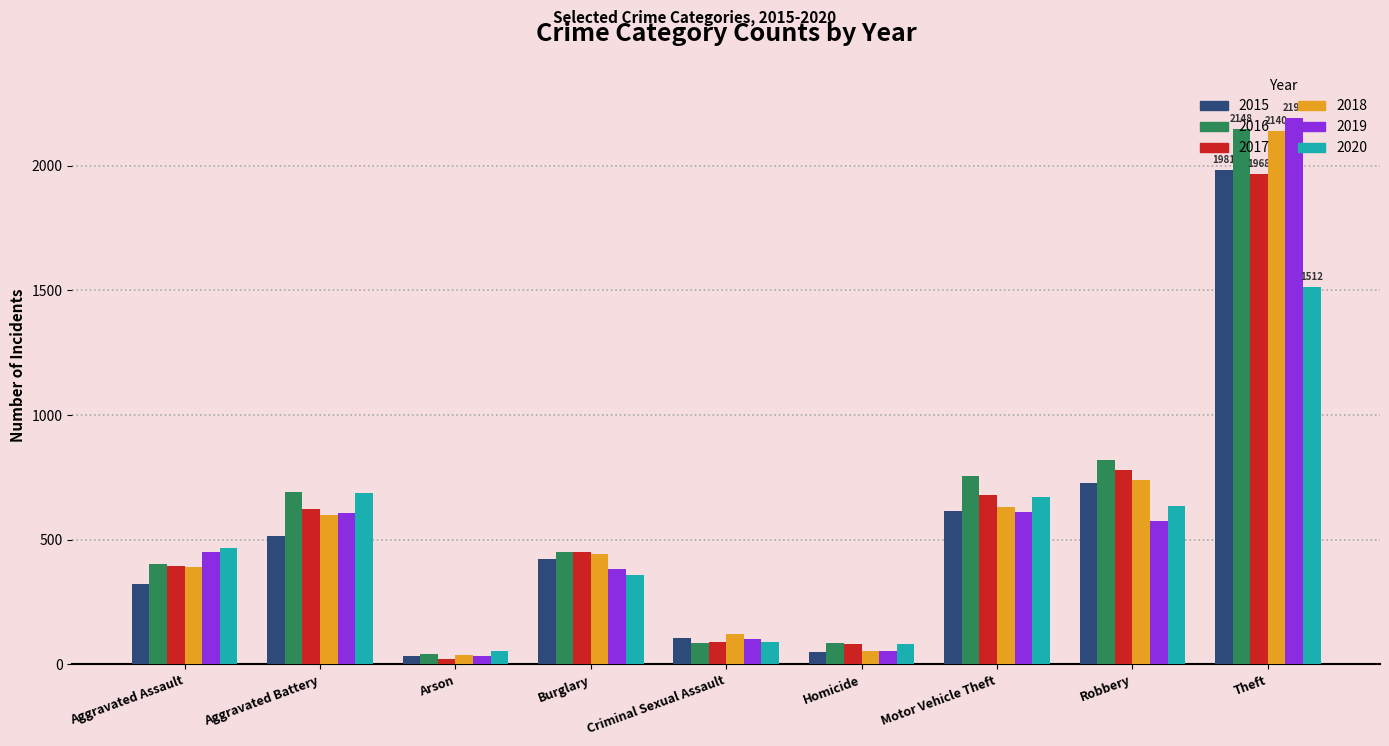

Which series changed the most between Homicide and Theft?

2019